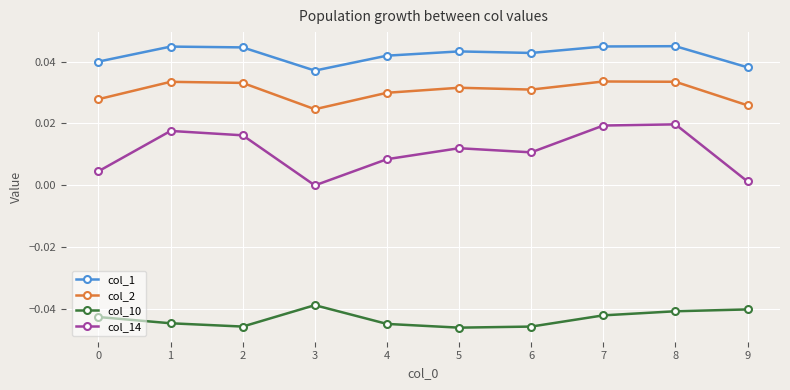

Rank the series at 2 from highest to lowest value.

col_1, col_2, col_14, col_10